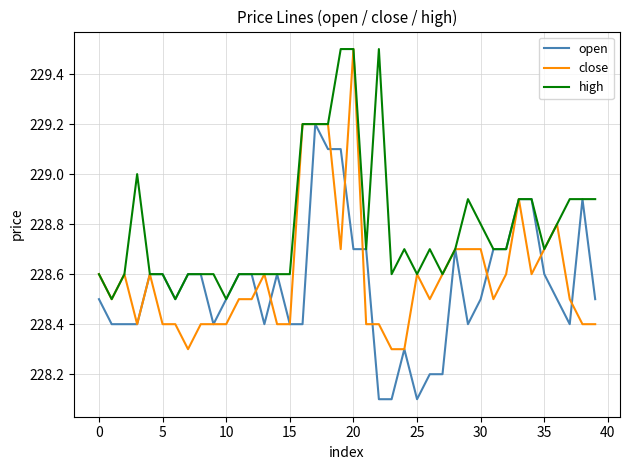

What is the greatest value displayed?

229.5